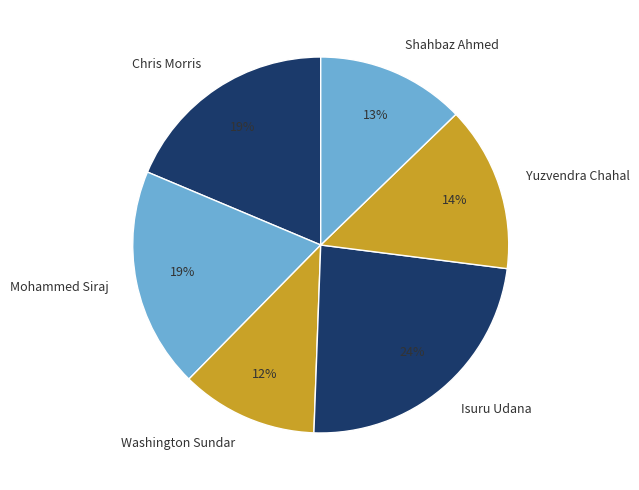

To the nearest percent, what is the difference between the largest and smallest slice percentages?

12%